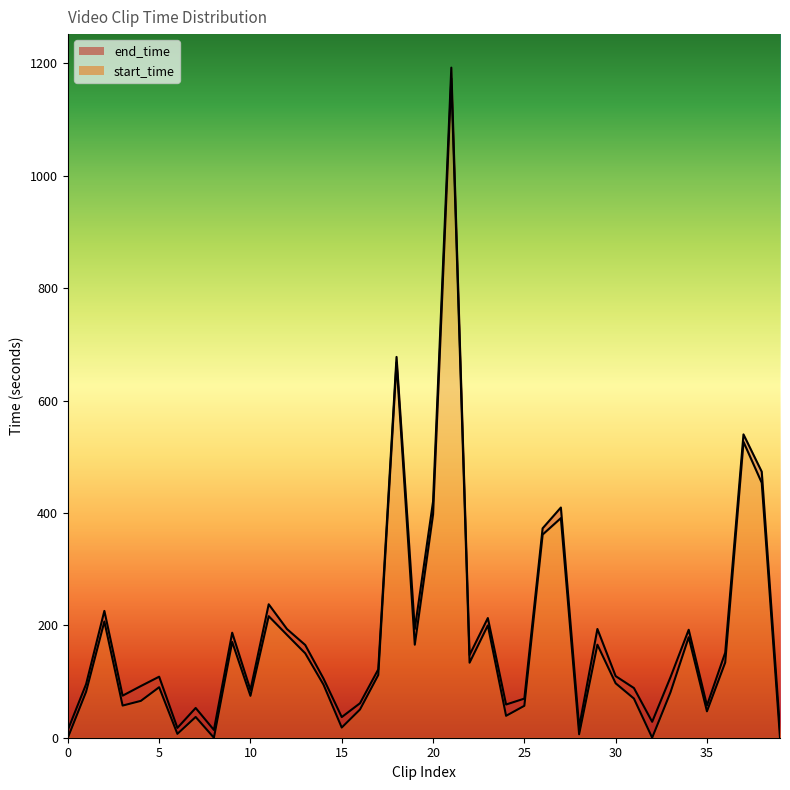

True or false: end_time and start_time intersect in this chart.

False